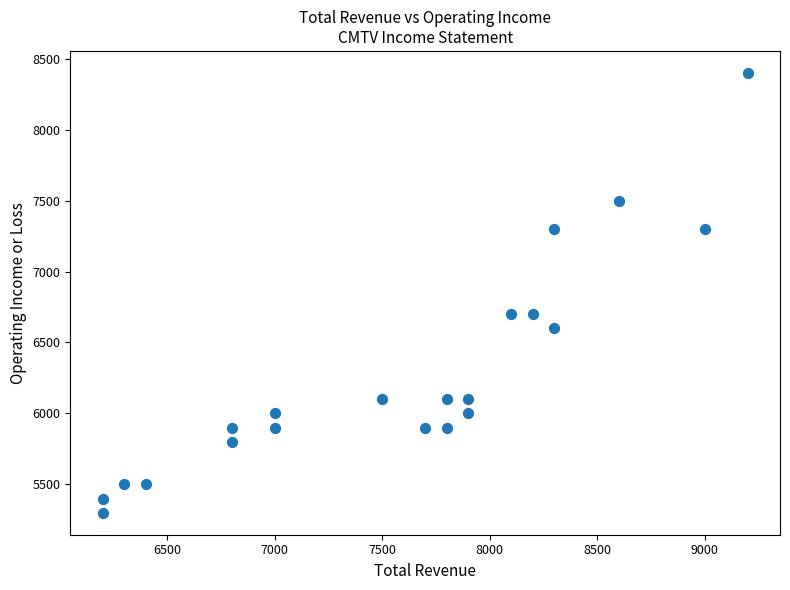

List the coordinates of all points as (Y, X) pairs, reading left to right.

(5300, 6200)  (5400, 6200)  (5500, 6300)  (5500, 6400)  (5800, 6800)  (5900, 6800)  (5900, 7000)  (6000, 7000)  (6100, 7500)  (5900, 7700)  (5900, 7800)  (6100, 7800)  (6100, 7900)  (6000, 7900)  (6700, 8100)  (6700, 8200)  (7300, 8300)  (6600, 8300)  (7500, 8600)  (7300, 9000)  (8400, 9200)